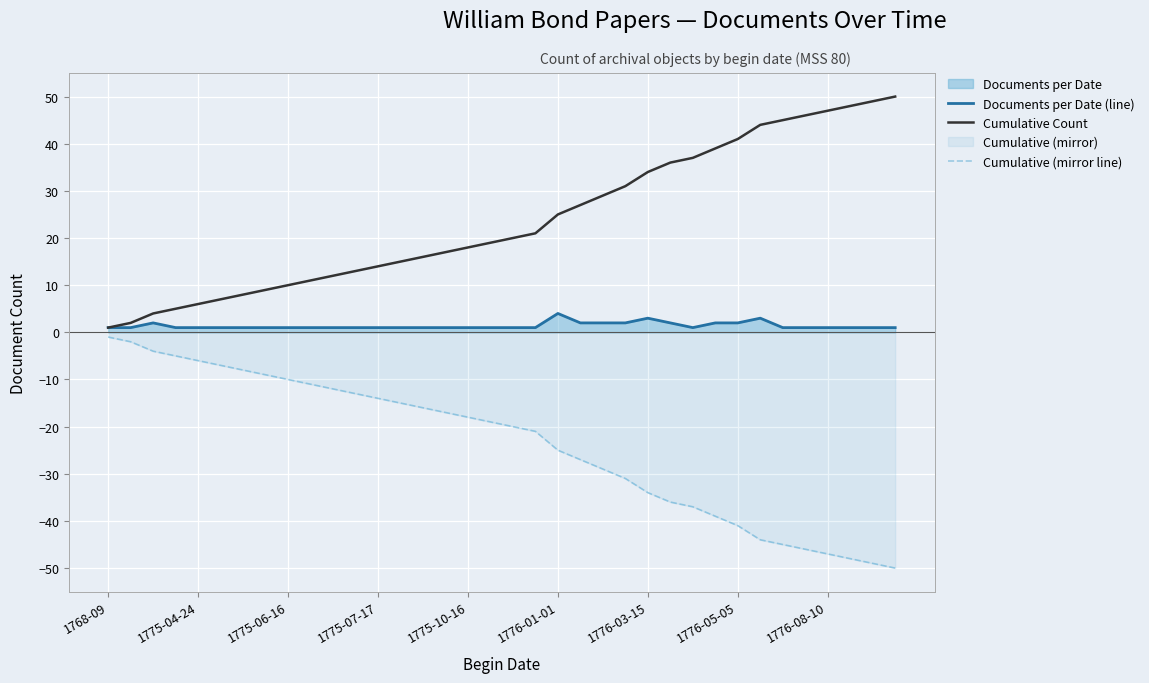

What is the spread (max minus min) of values at 15?

34